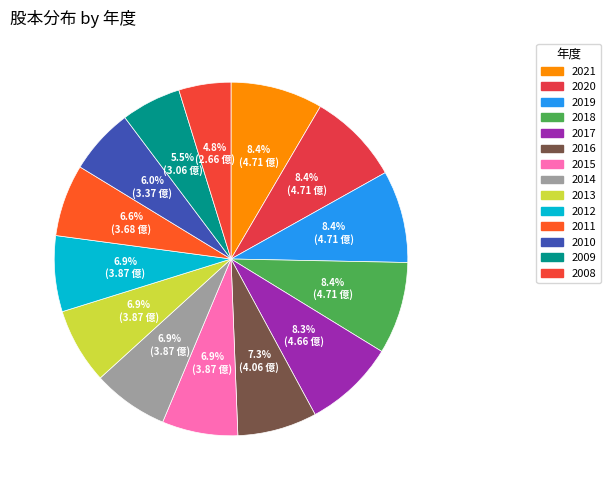

Count the number of slices in the pie.

14